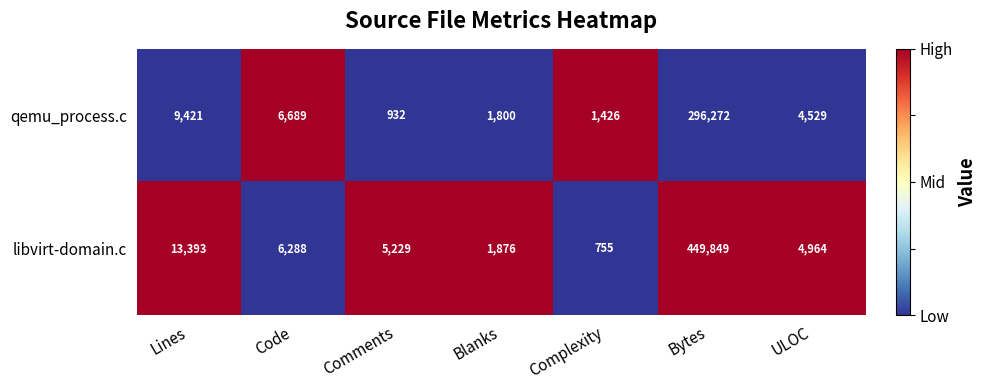

Is it true that qemu_process.c equals 10927 at Code?

False